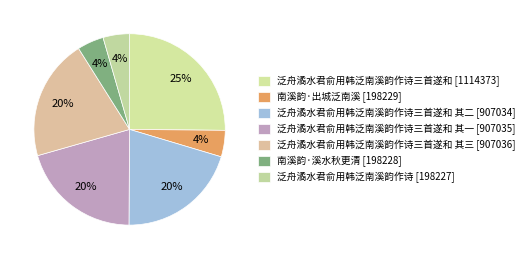

How many slices are in this pie chart?

7